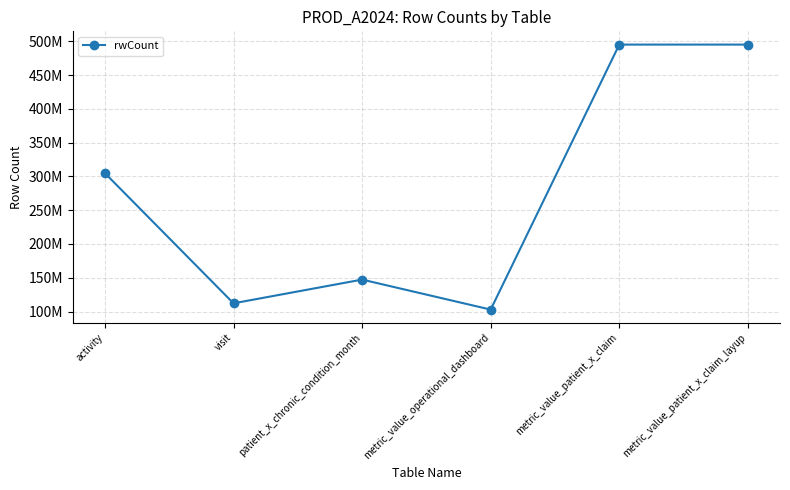

Does the chart have visible grid lines?

Yes